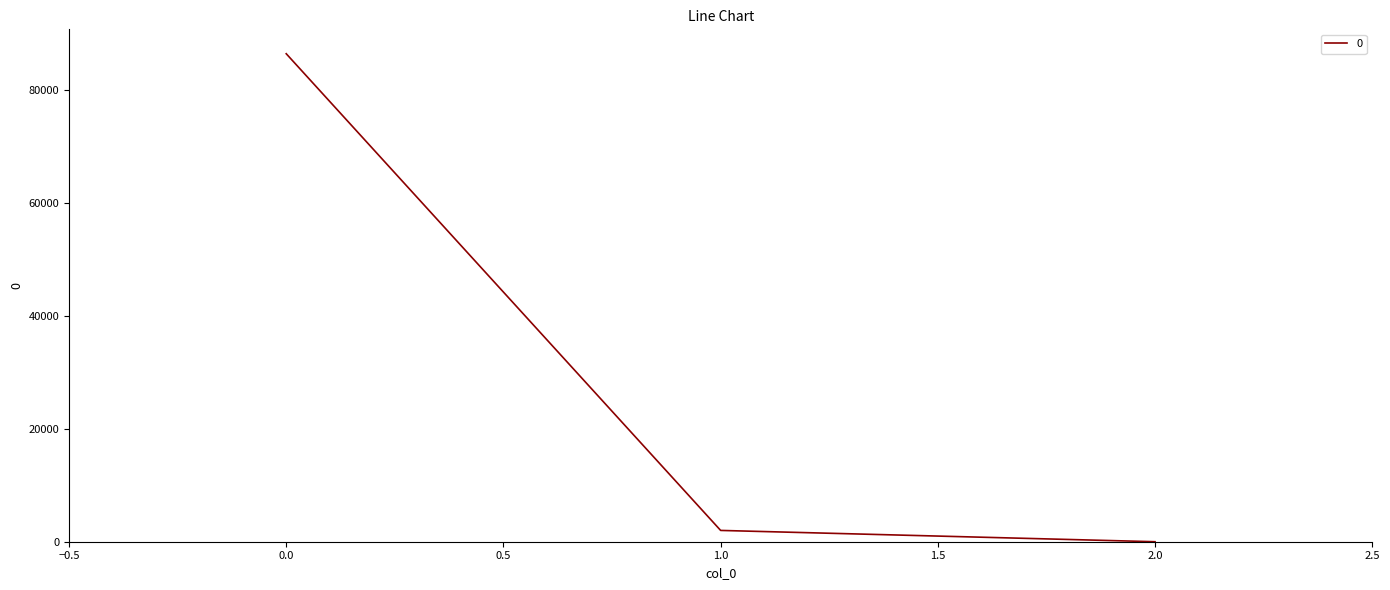

At which category does the chart reach its minimum across all series?

2.0